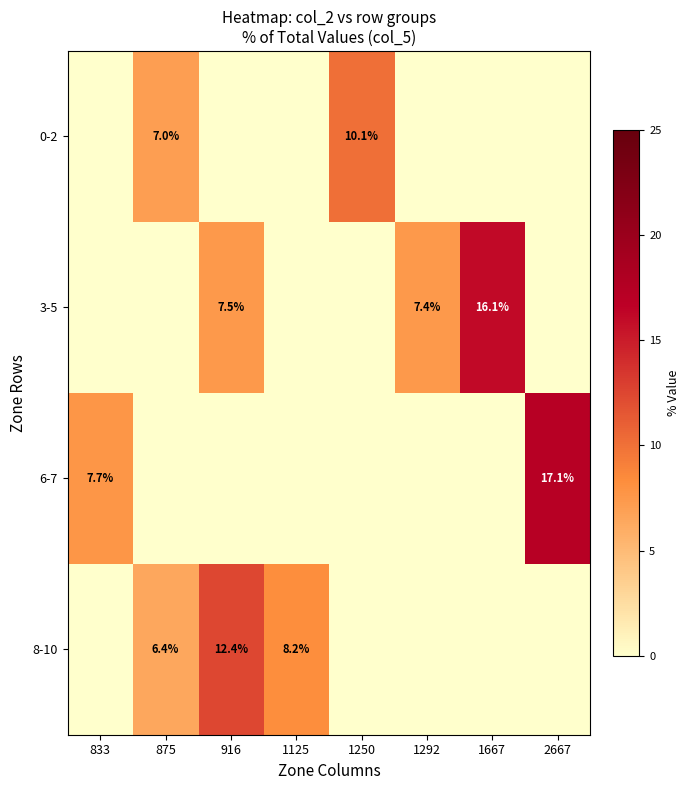

Which category has the lowest value across all series?

875